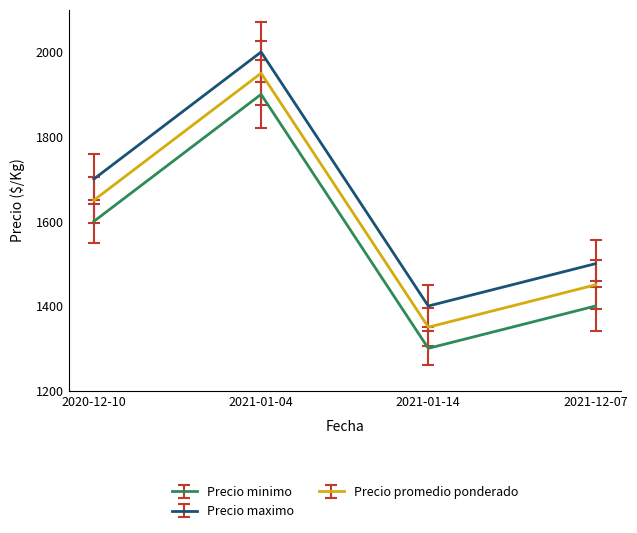

True or false: Precio promedio ponderado has a value of 883 at 2021-01-04.

False